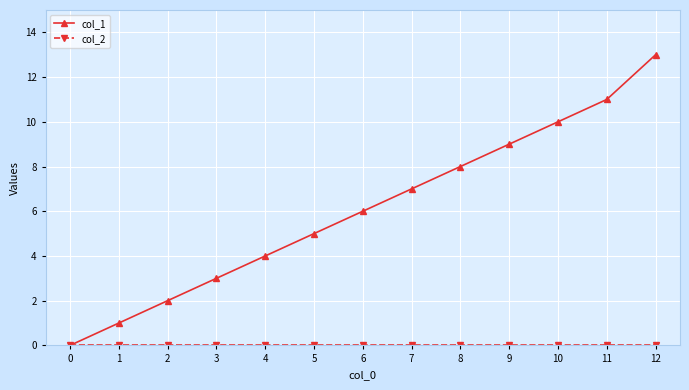

True or false: col_1 has more than 0 interior local peaks.

False